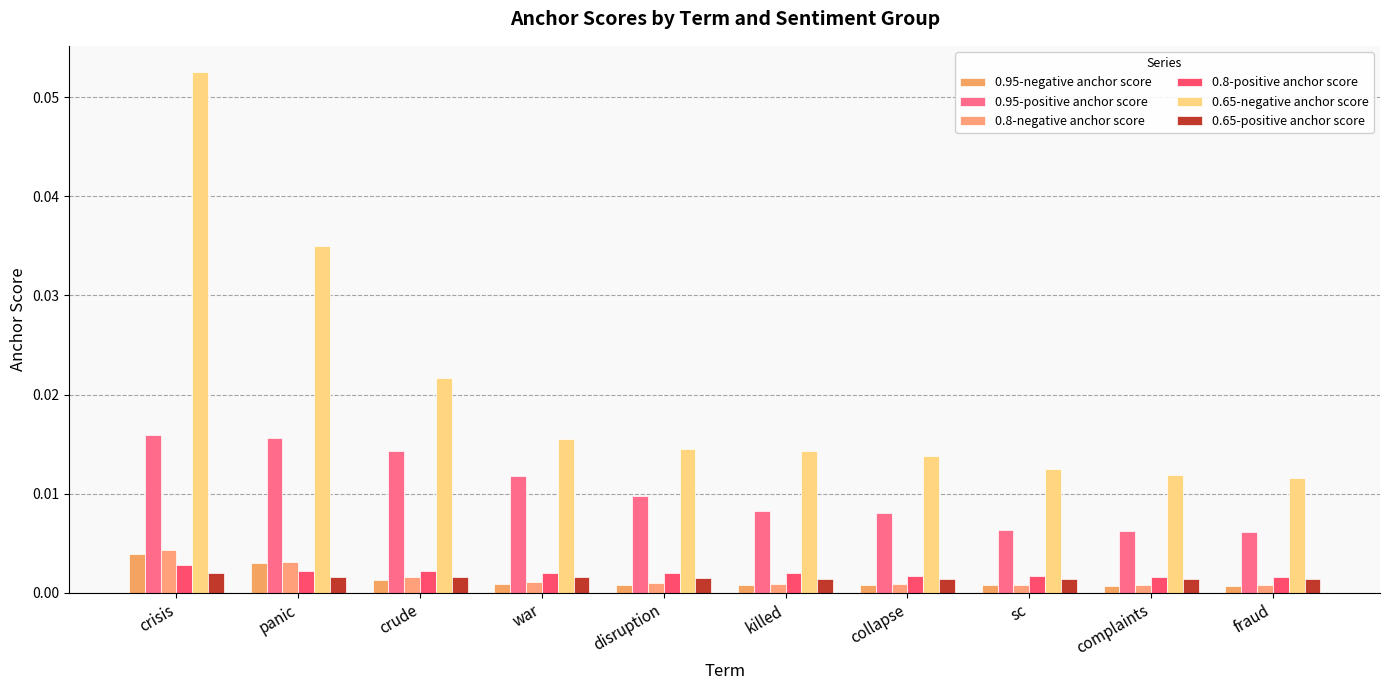

At how many categories does at least one series exceed 0?

10